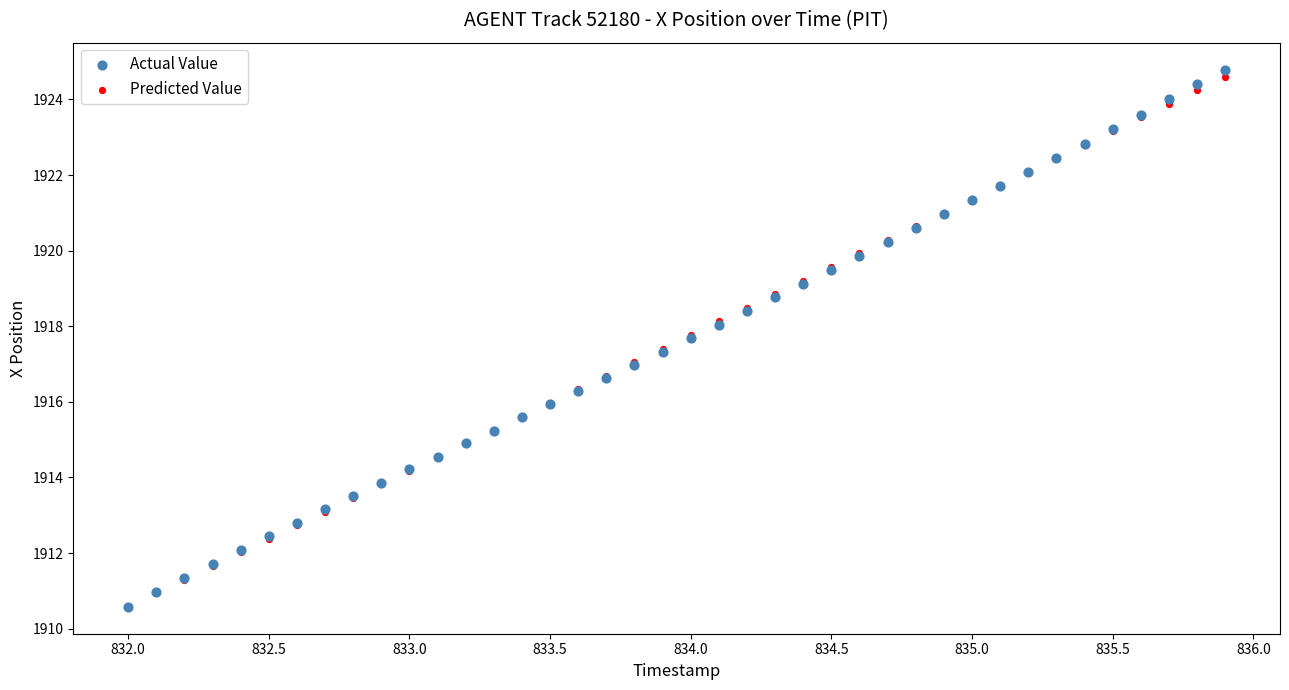

Which series contains the highest Y value?

Actual Value